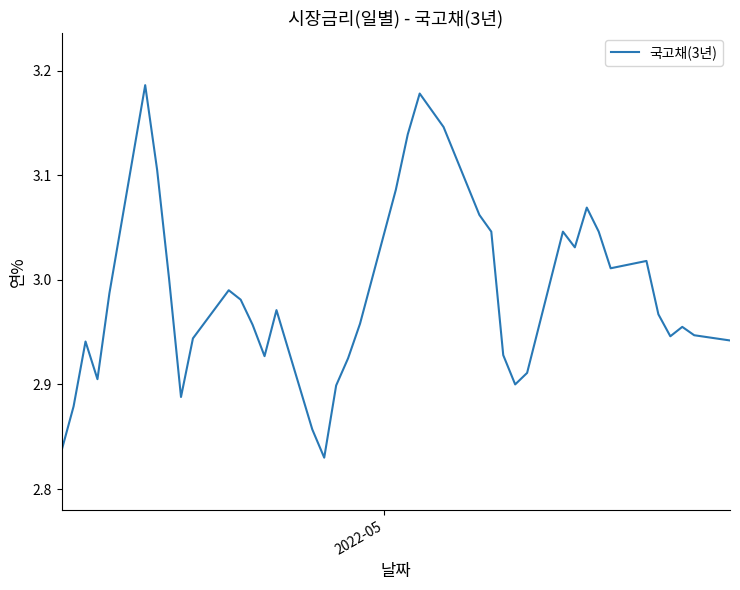

Count the number of categories in the chart.

40